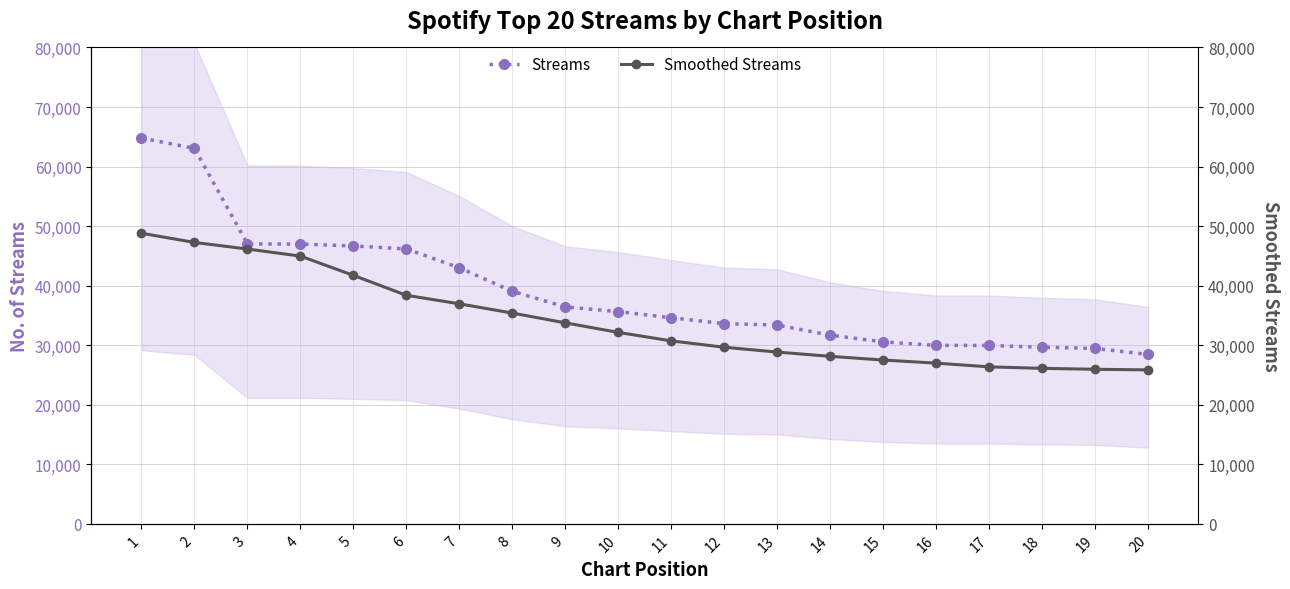

What is the sum of all Streams (smoothed) values?

681684.4